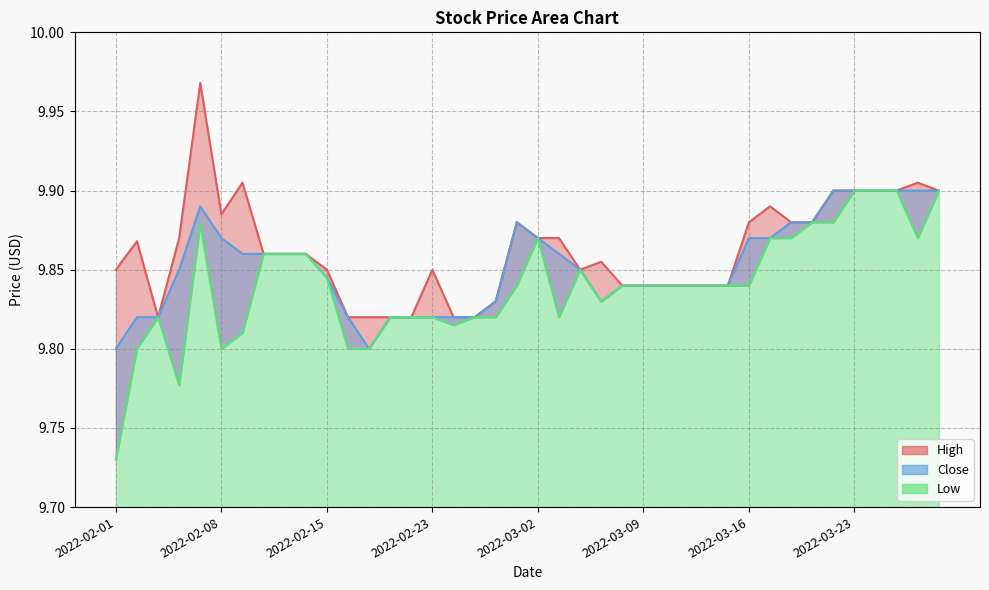

What is the label of the 31st point from the right?

2022-02-14